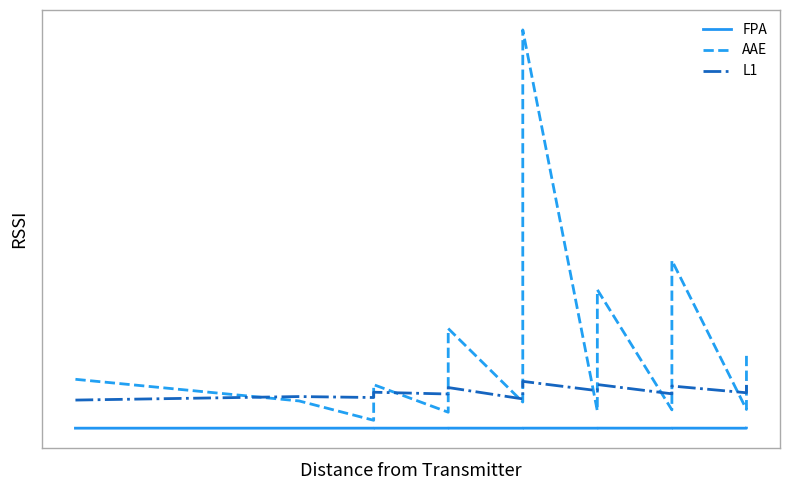

What are all the series names shown in the legend?

FPA, AAE, L1